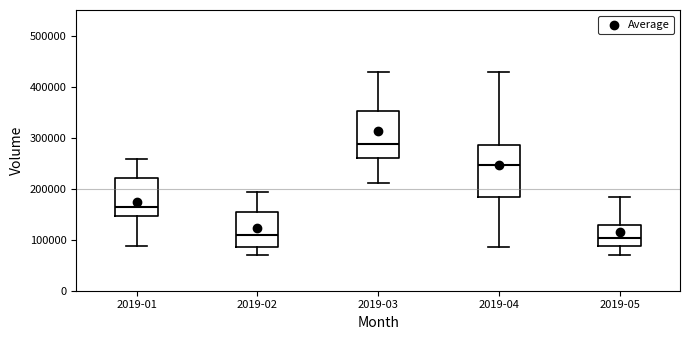

Reading left to right, transcribe this box plot: for each box, give where its median line is, the range the box spans, and where its two whiskers end, as read against the y-axis. The values are not printed on the chart, so give them approximately, as read against the axis.

2019-01: median 160000, box 150000 to 220000, whiskers 90000 to 260000
2019-02: median 110000, box 90000 to 150000, whiskers 70000 to 190000
2019-03: median 290000, box 260000 to 350000, whiskers 210000 to 430000
2019-04: median 250000, box 180000 to 280000, whiskers 90000 to 430000
2019-05: median 100000, box 90000 to 130000, whiskers 70000 to 180000